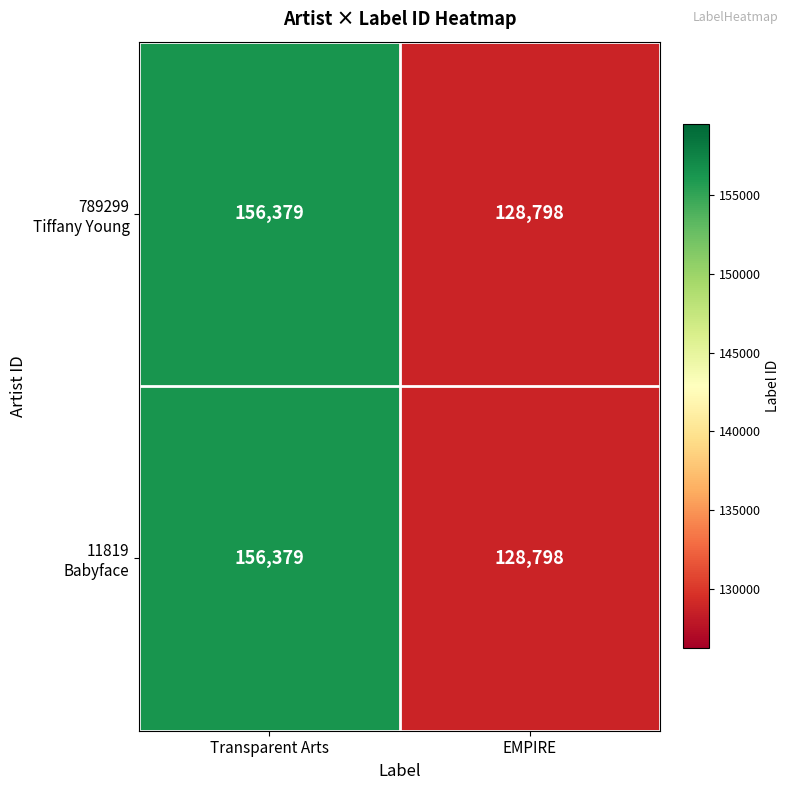

What is the minimum value shown in the chart?

128798